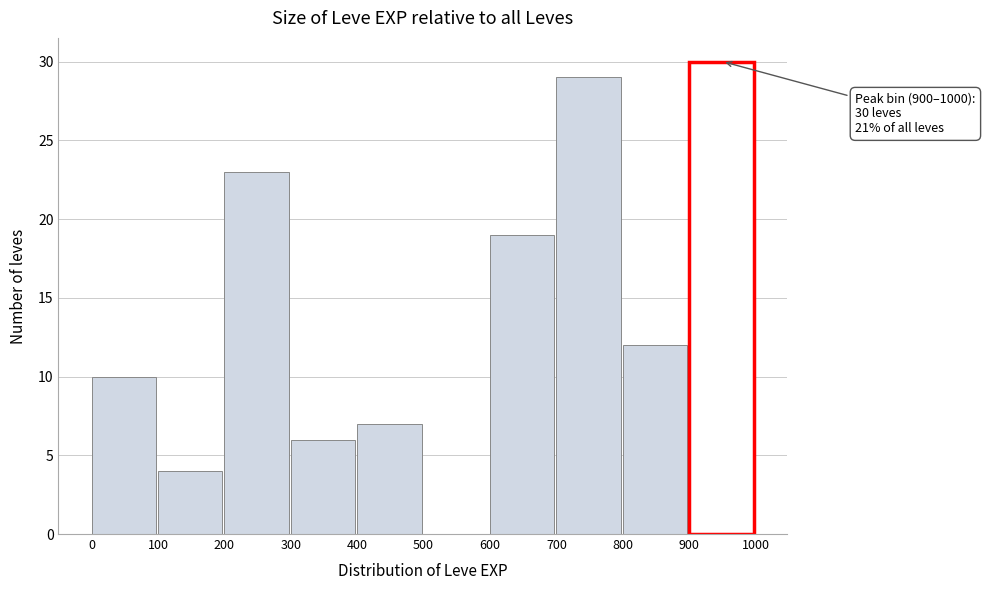

Which range on the x-axis has the tallest bar?

900 to 1000